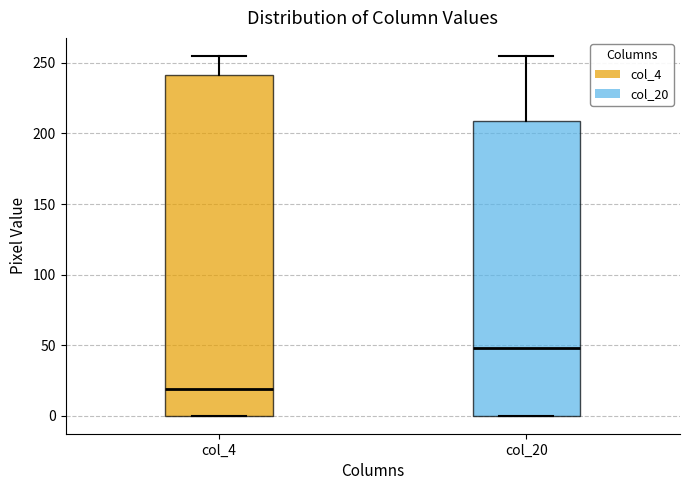

Comparing the boxes themselves (not the whiskers), which one is the tallest?

col_4